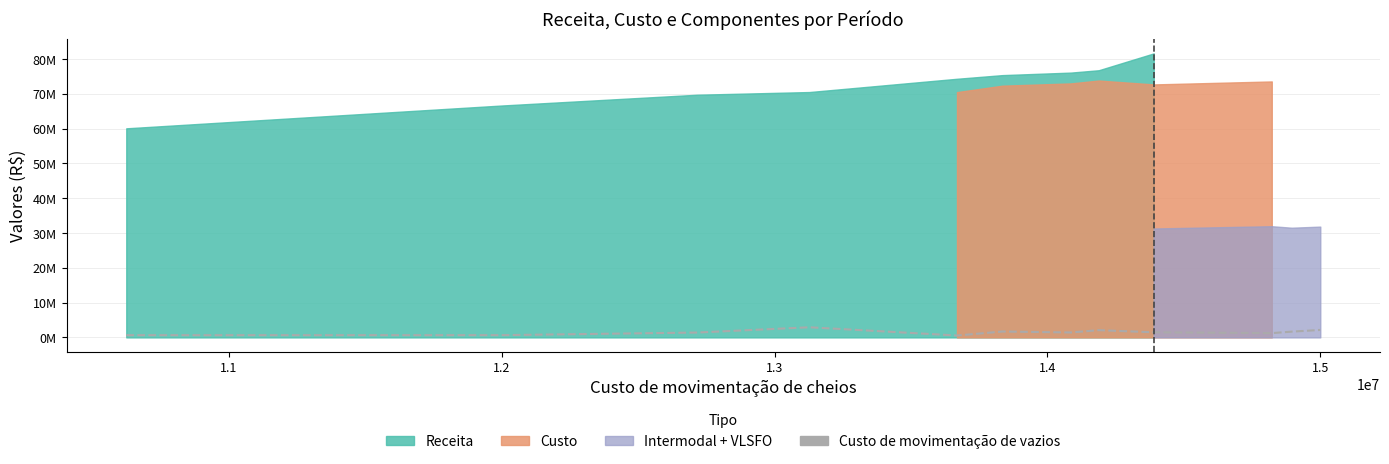

What is the approximate value at 1.2?

1399895